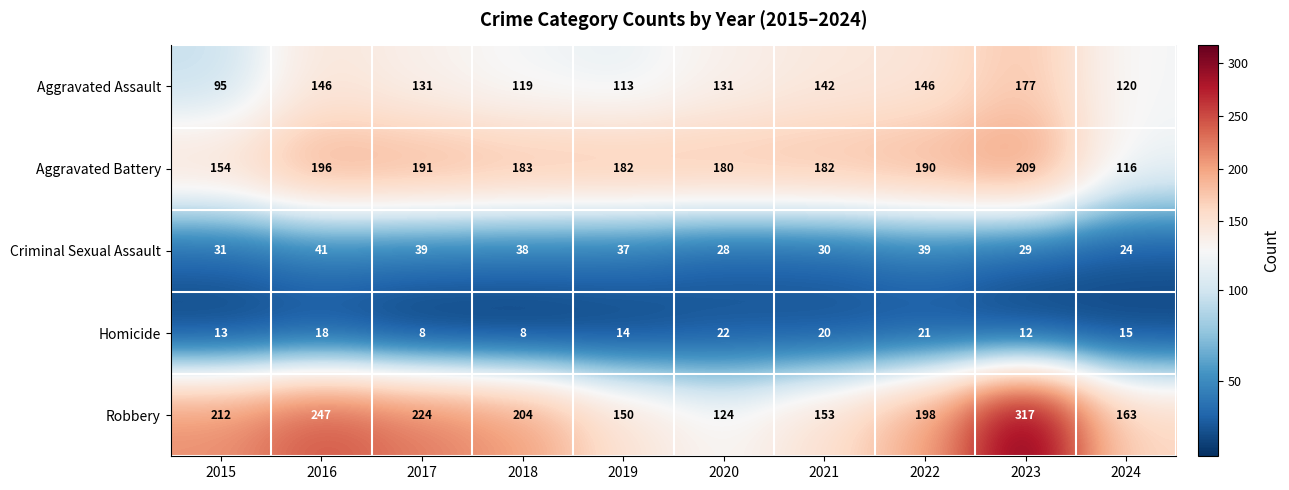

Which series has the largest total across all categories?

Robbery